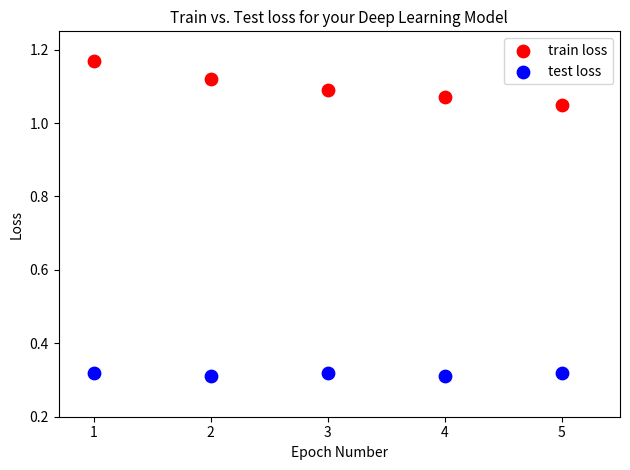

Across all data points, what is the average X value?

3.0